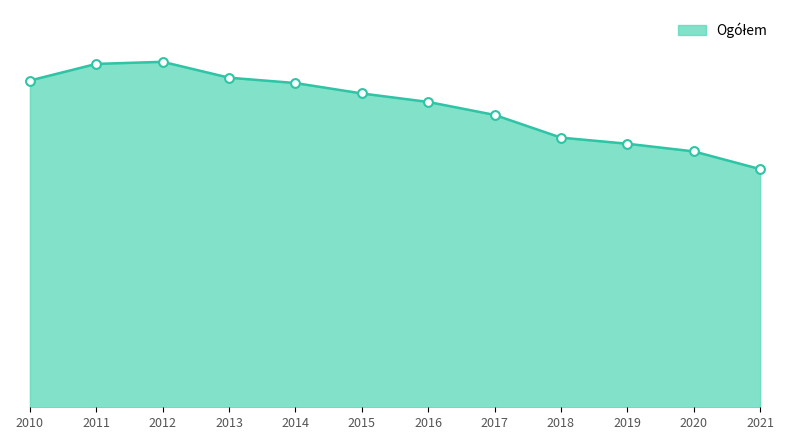

What is the change in value from 2011 to 2013?

-960